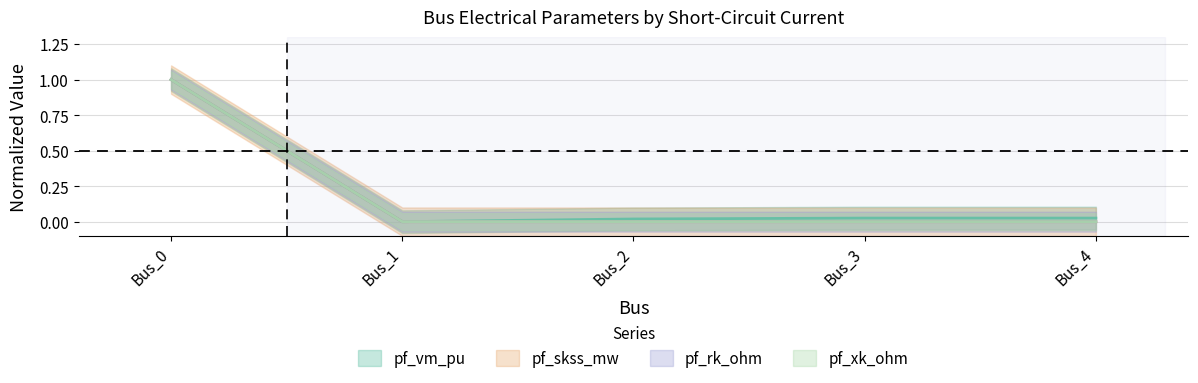

Reading left to right, extract all data points from this chart.

pf_vm_pu: Bus_0=1.0	Bus_1=0.0	Bus_2=0.0	Bus_3=0.0	Bus_4=0.0
pf_skss_mw: Bus_0=1.0	Bus_1=0.0	Bus_2=0.0	Bus_3=0.0	Bus_4=0.0
pf_rk_ohm: Bus_0=1.0	Bus_1=0.0	Bus_2=0.0	Bus_3=0.0	Bus_4=0.0
pf_xk_ohm: Bus_0=1.0	Bus_1=0.0	Bus_2=0.0	Bus_3=0.0	Bus_4=0.0